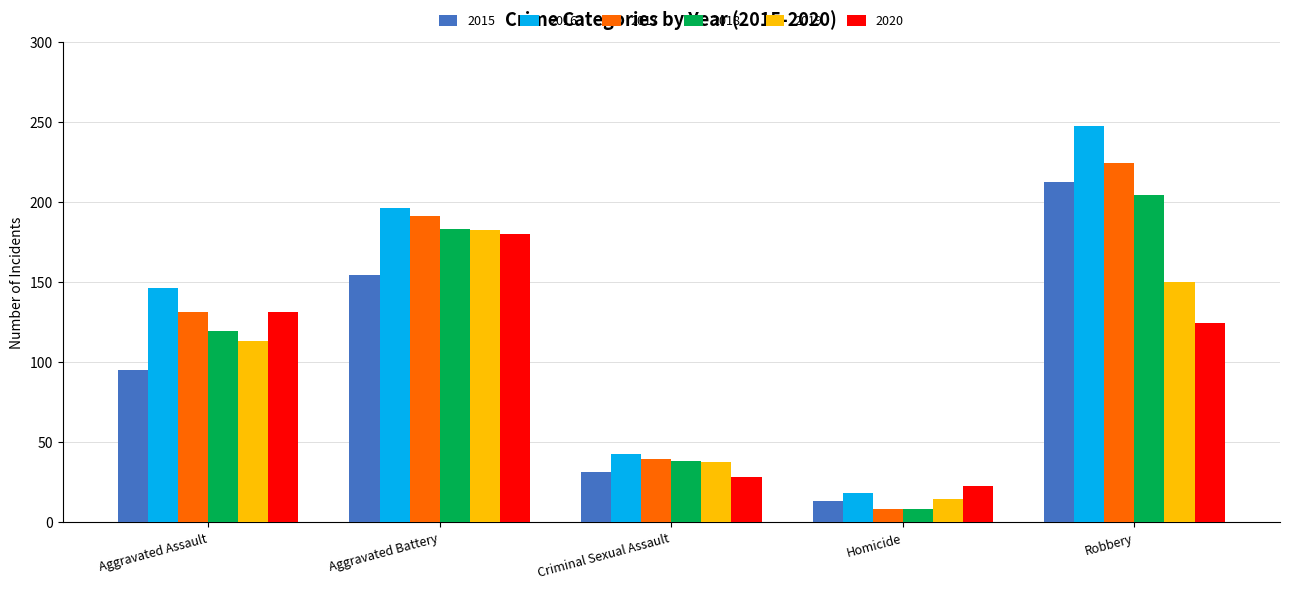

Reading left to right, what are all the values shown in this chart?

2015: 95	154	31	13	212
2016: 146	196	42	18	247
2017: 131	191	39	8	224
2018: 119	183	38	8	204
2019: 113	182	37	14	150
2020: 131	180	28	22	124